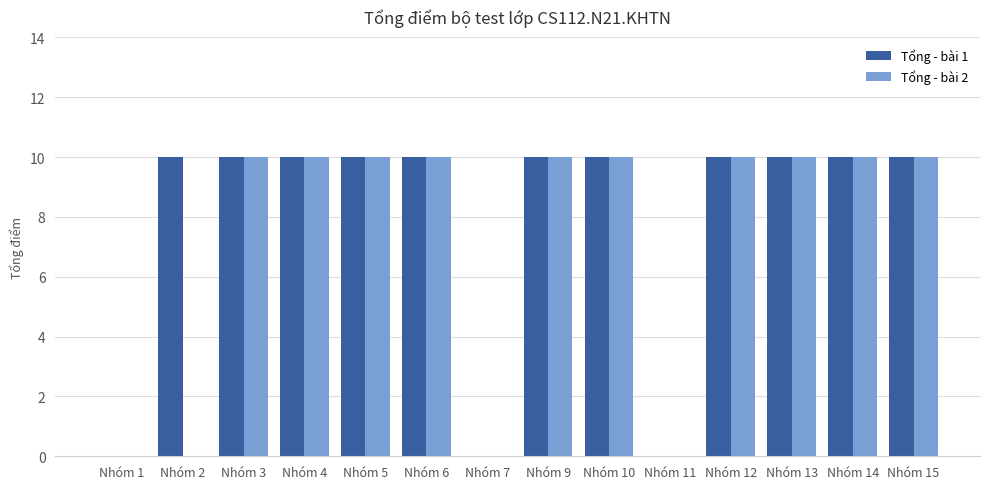

The Tổng - bài 2 series shows 6 at Nhóm 5. True or false?

False